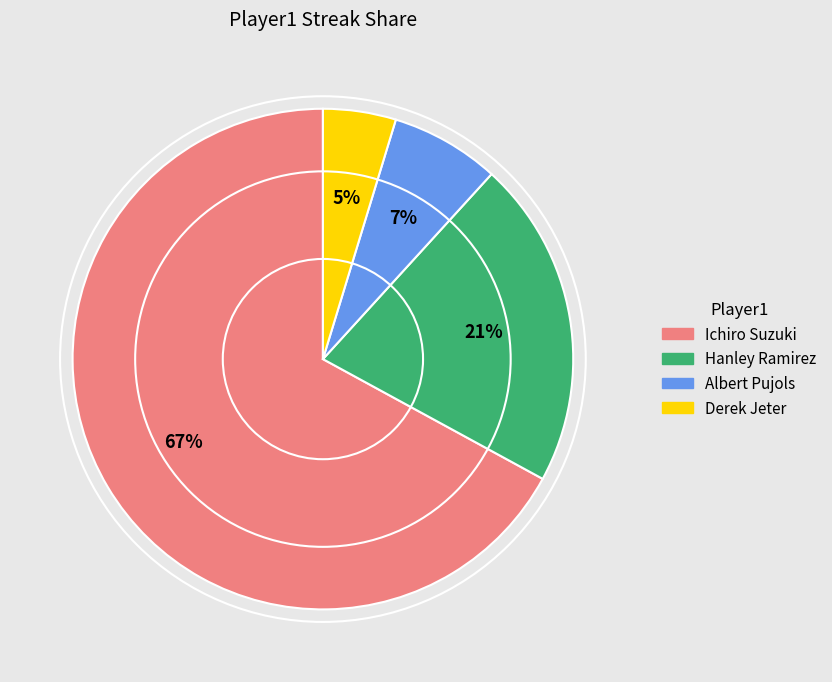

To the nearest percent, what percentage of the pie is Albert Pujols?

7%